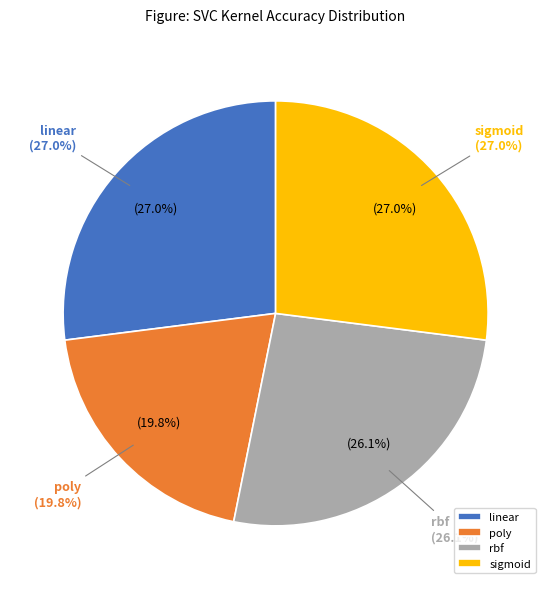

What is the total percentage of rbf and poly?

46.0%